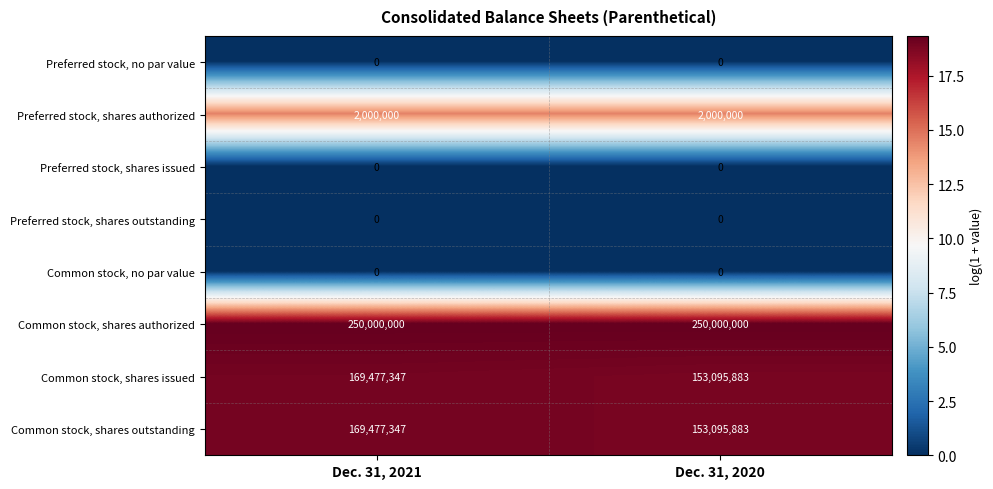

How many series are shown in this chart?

8